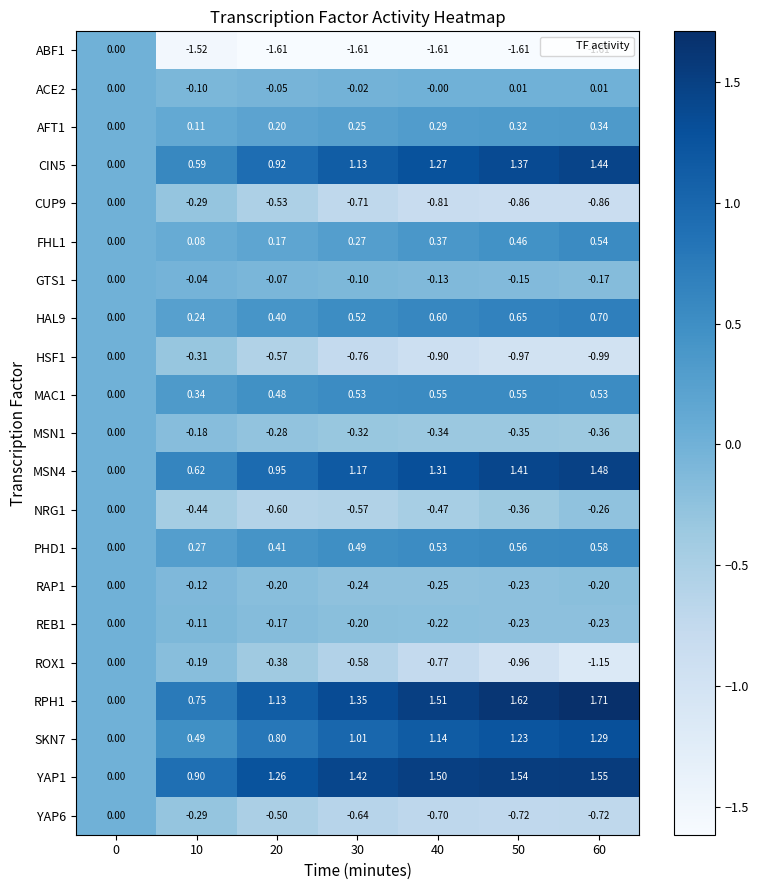

Is the value of PHD1 at 60 greater than the value of REB1 at 50?

Yes